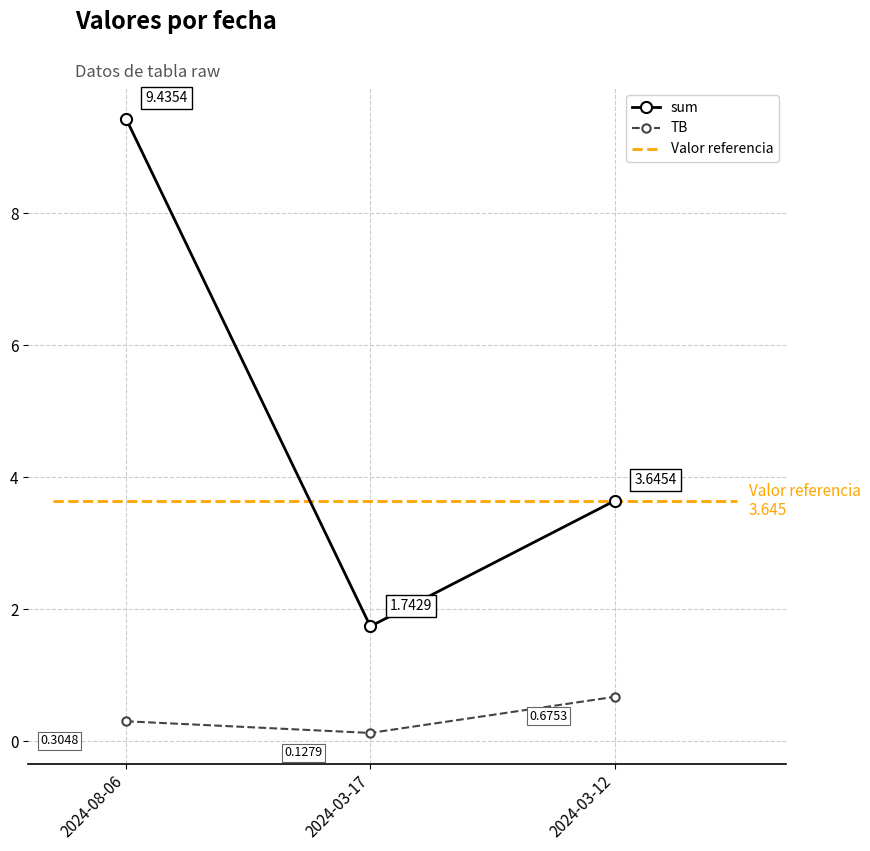

What is the label of the 3rd point from the right?

2024-08-06